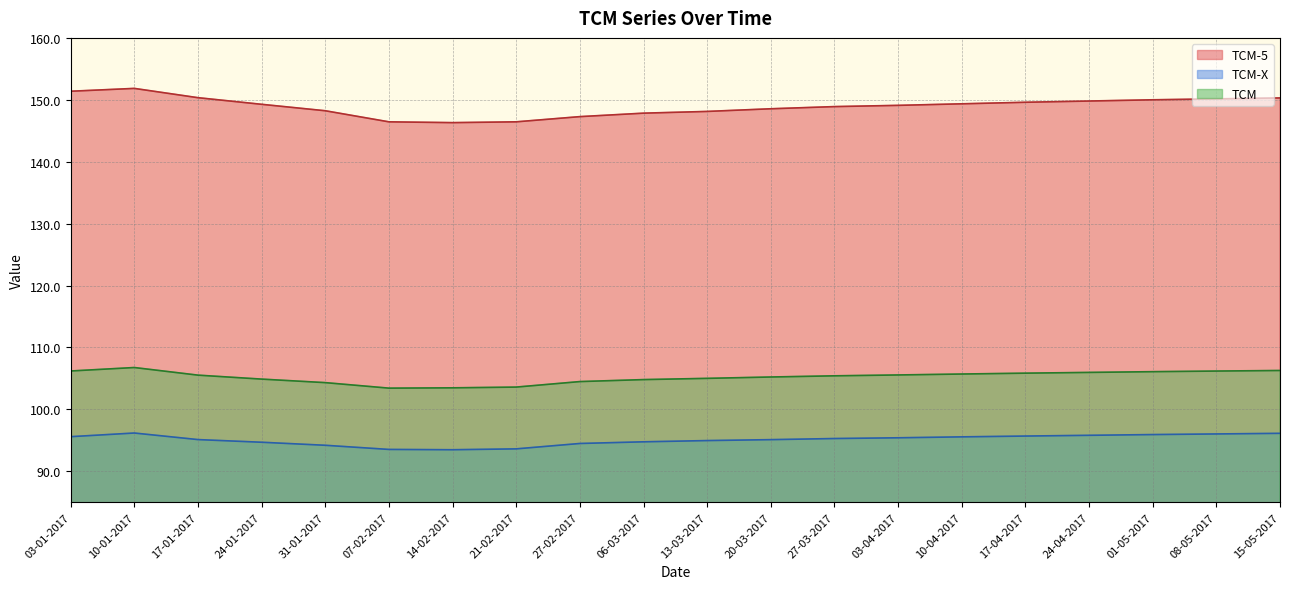

What is the difference between the maximum and minimum values in the TCM-5 series?

5.5